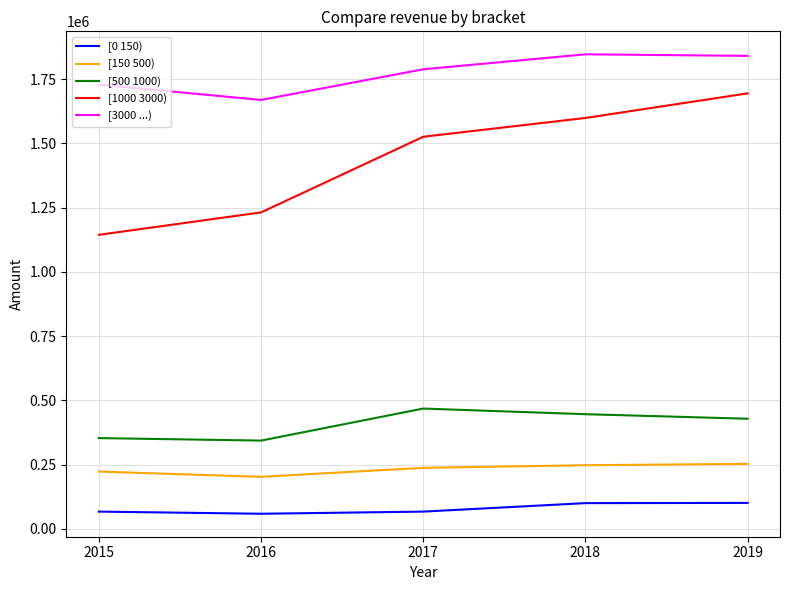

What is the minimum value for [3000 ...)?

1669365.2